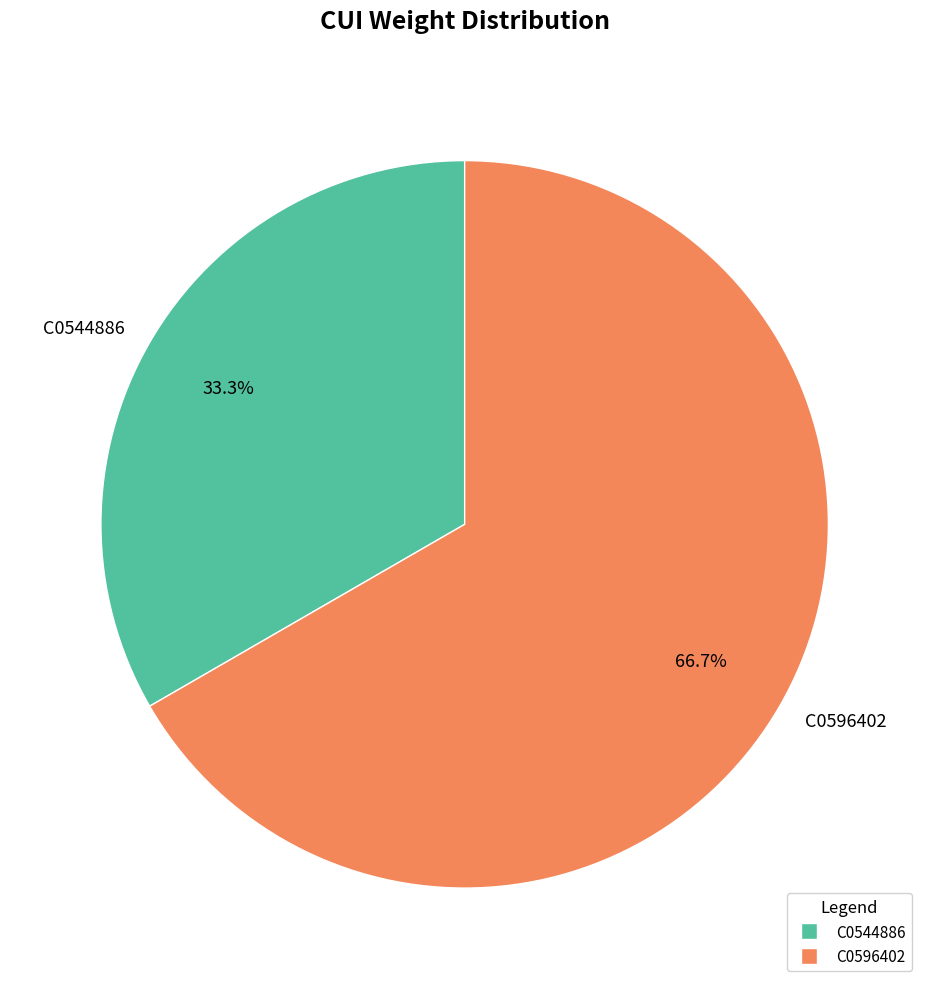

Count the number of slices in the pie.

2